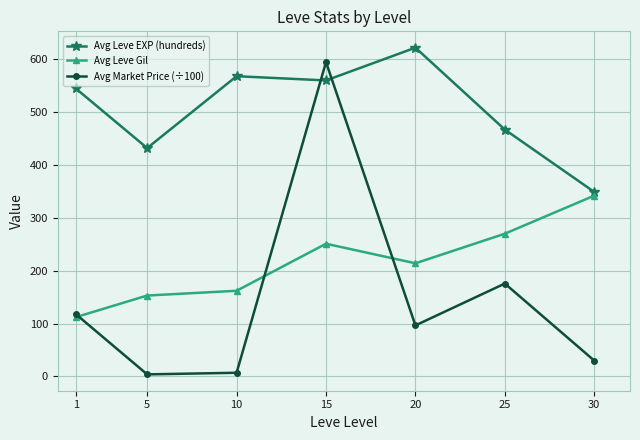

What is the average value of the Avg Leve EXP (hundreds) series?

506.1